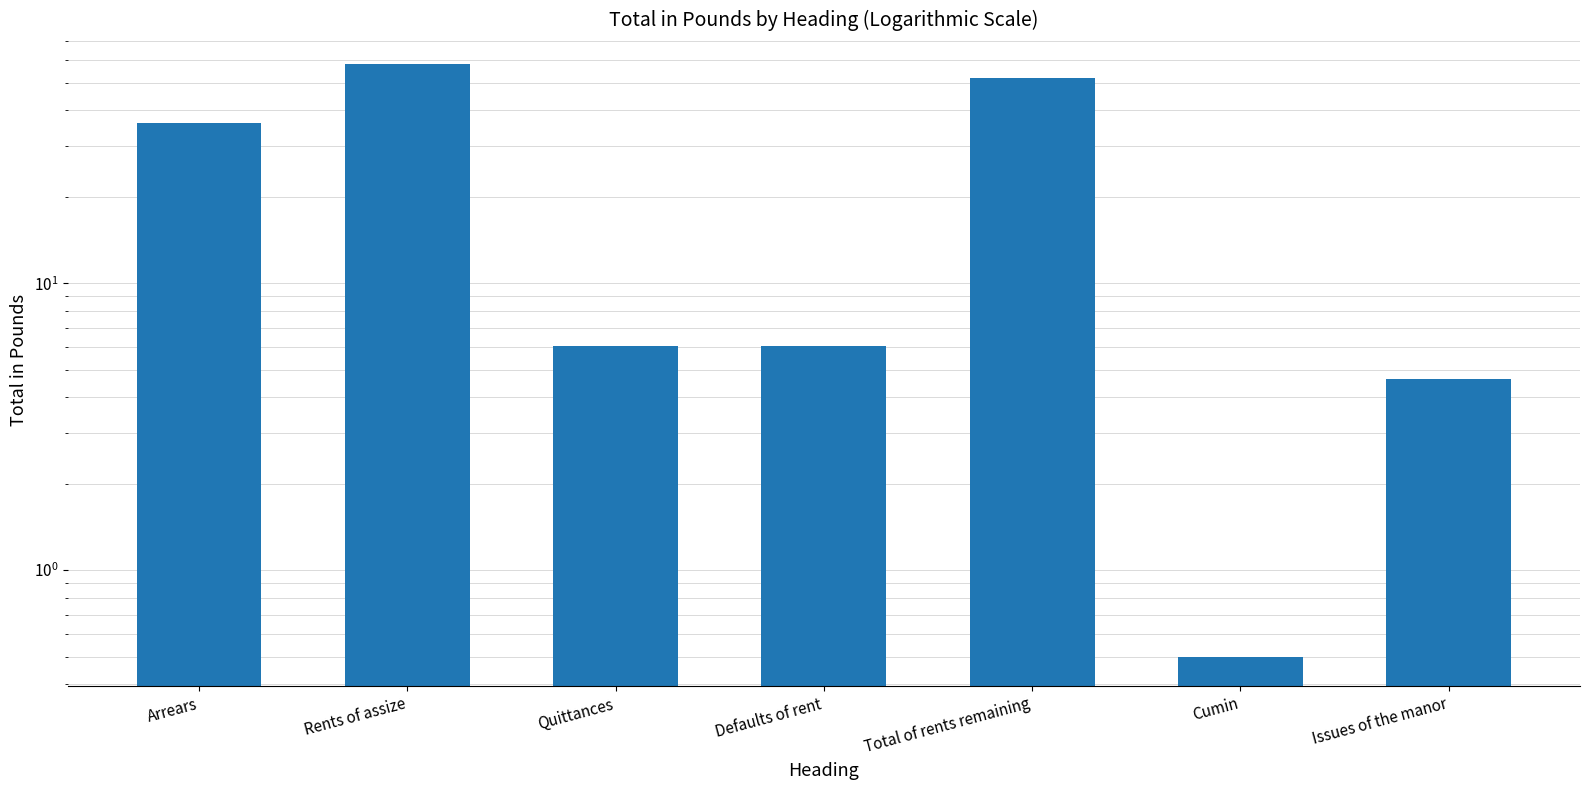

What is the smallest value displayed?

0.5